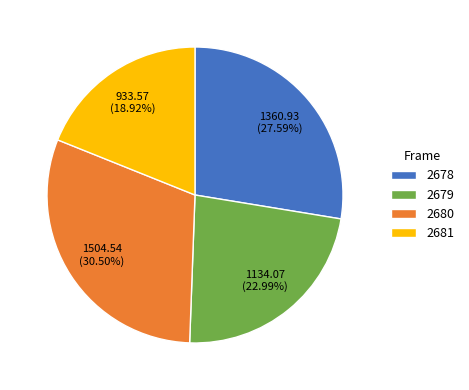

How much of the chart is everything except 2679?

77.0%